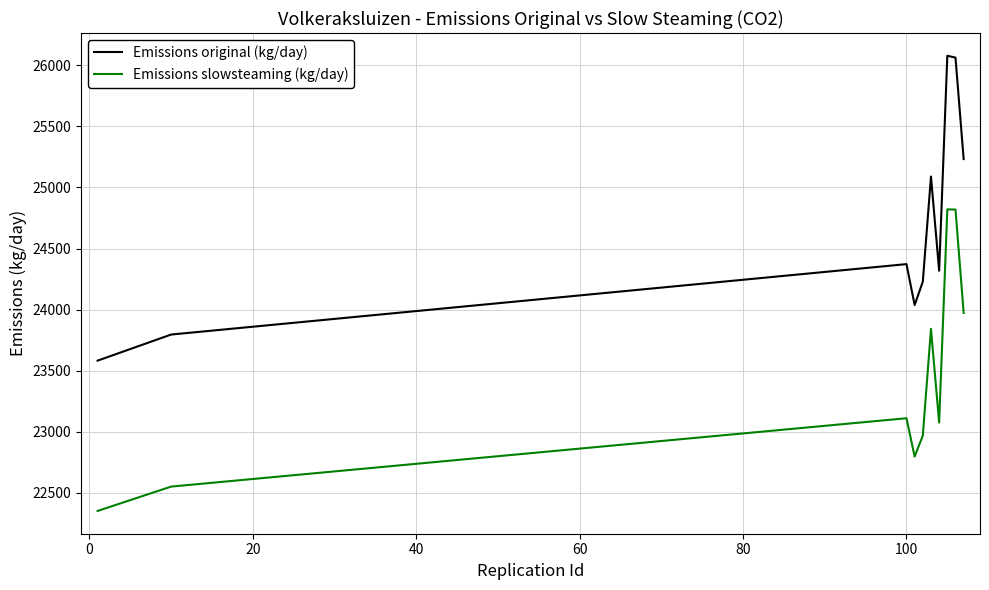

Rank the series by their maximum value, from highest to lowest.

Emissions original (kg/day), Emissions slowsteaming (kg/day)